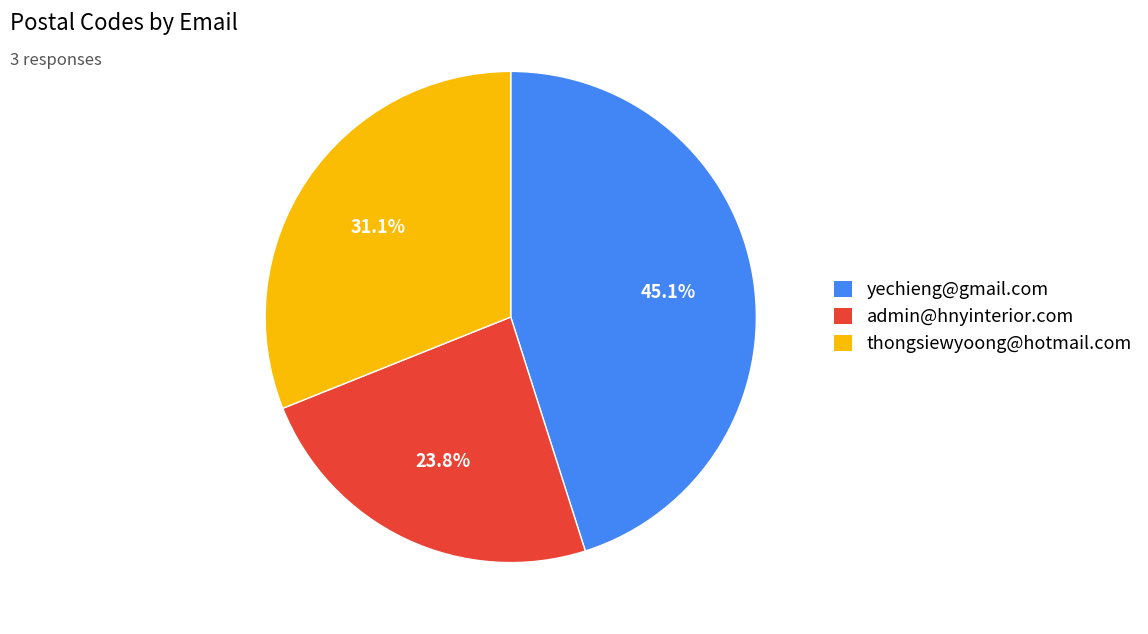

The admin@hnyinterior.com slice represents 24% of the pie. True or false?

True